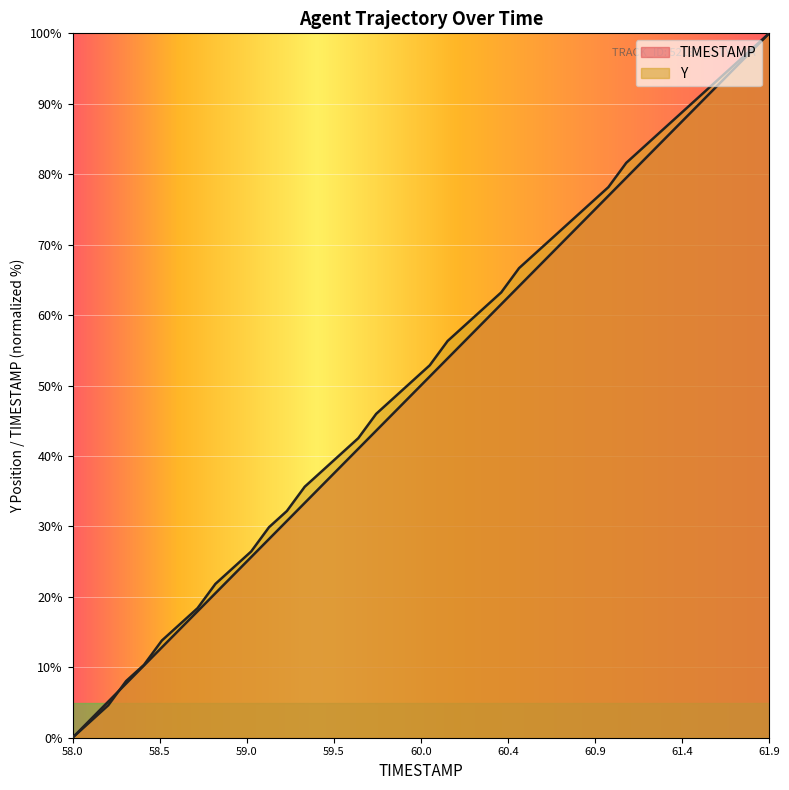

How many intersections are there between TIMESTAMP and Y?

1